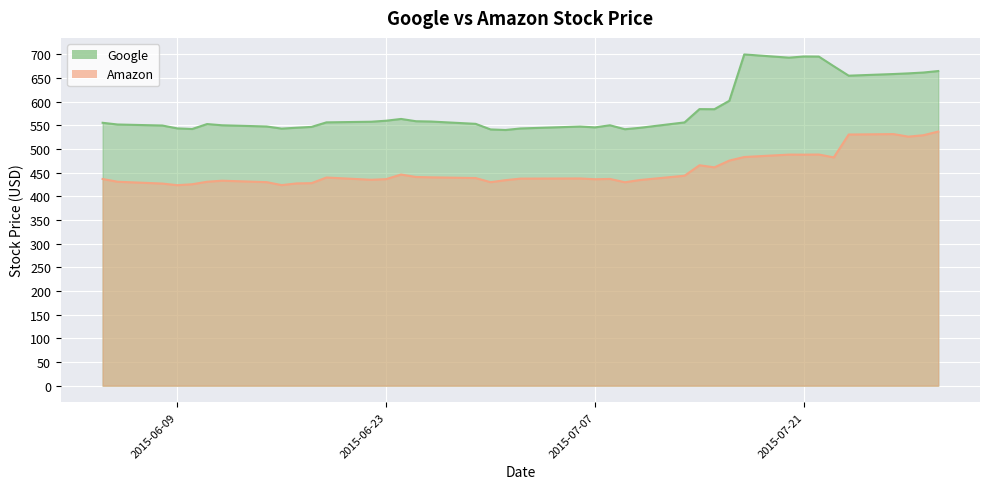

Is the value of Google at 2015-07-01 greater than the value of Amazon at 2015-06-24?

Yes